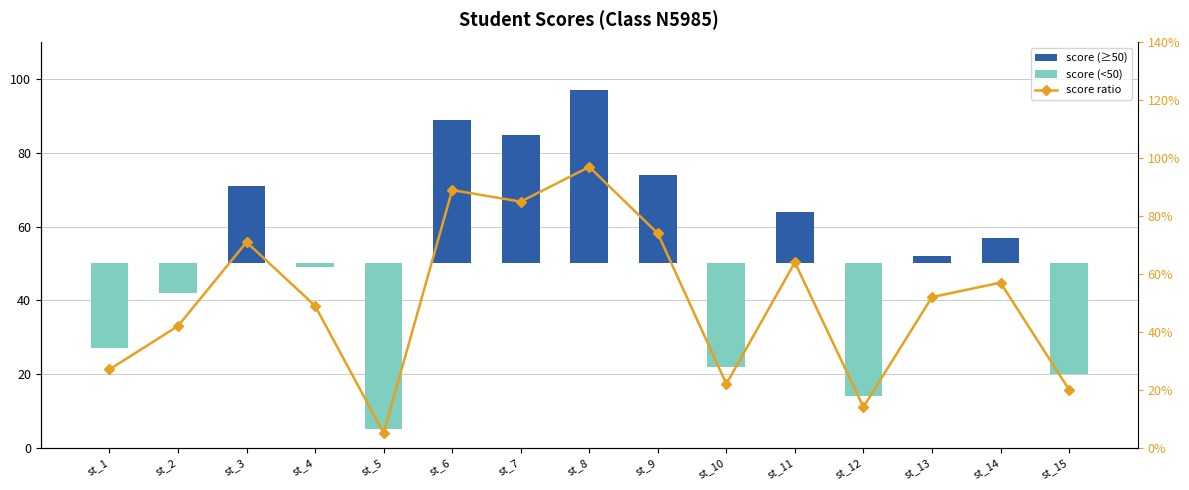

Between st_6 and st_5, which is larger?

st_6